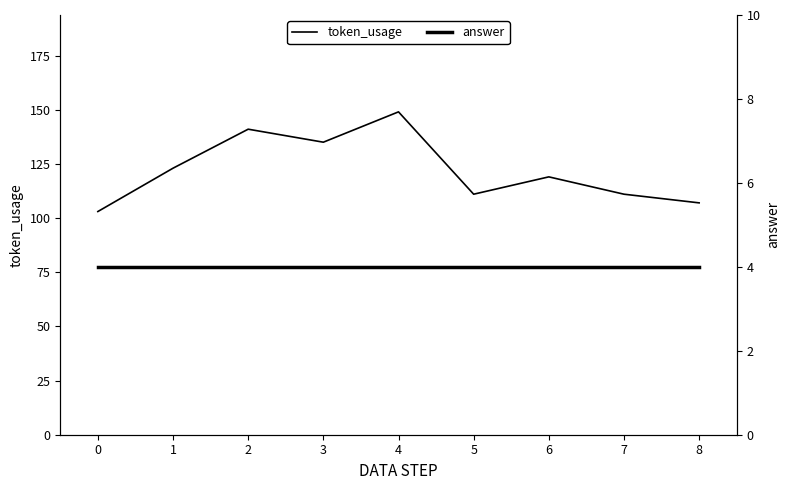

True or false: answer and token_usage intersect in this chart.

False